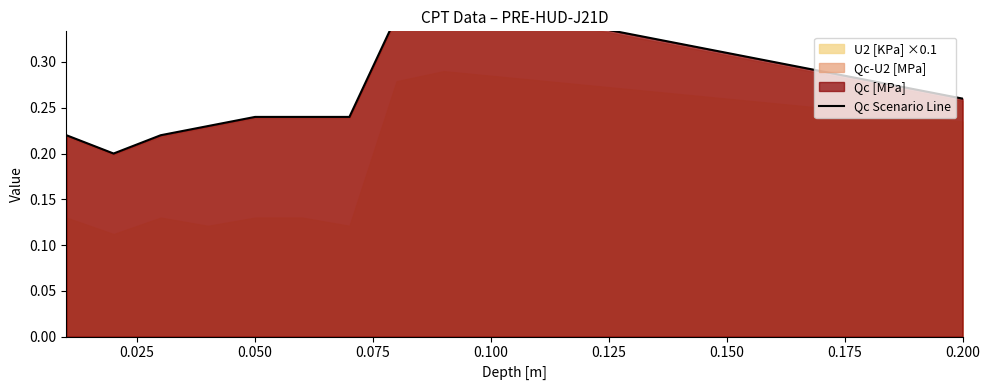

What is the average value?

0.3